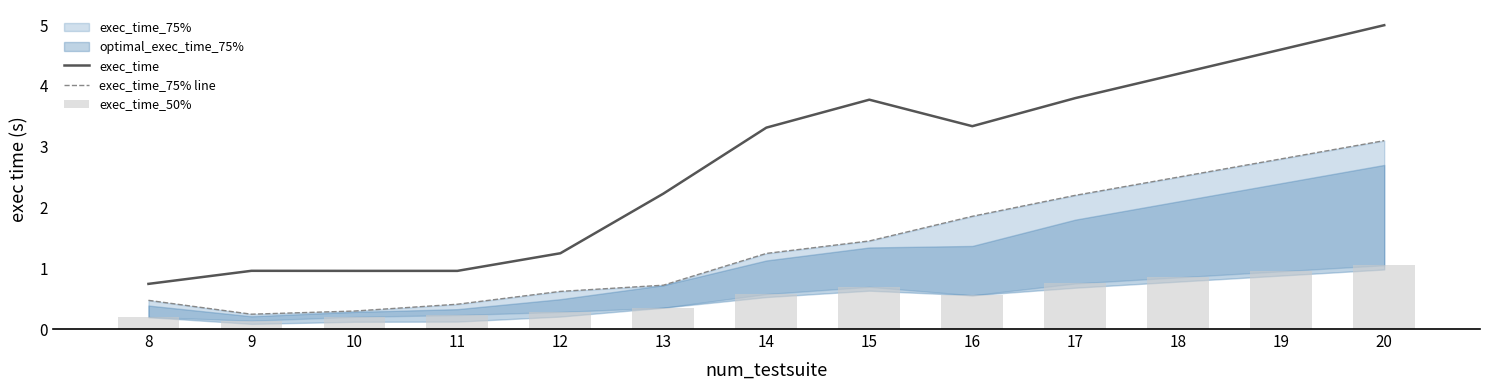

What is the maximum value for exec_time_50%?

1.1